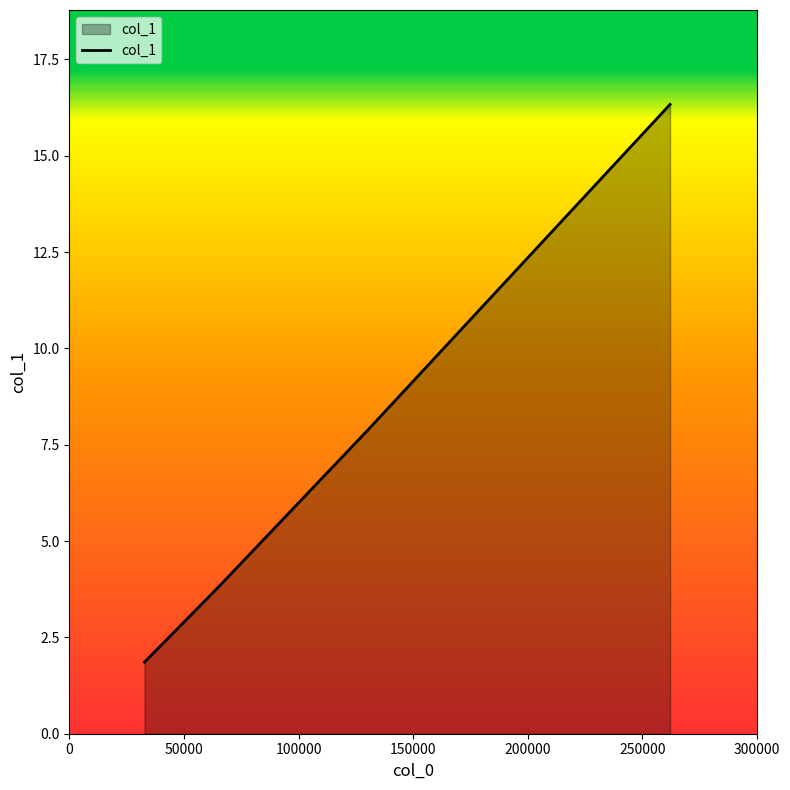

What is the greatest value displayed?

16.3